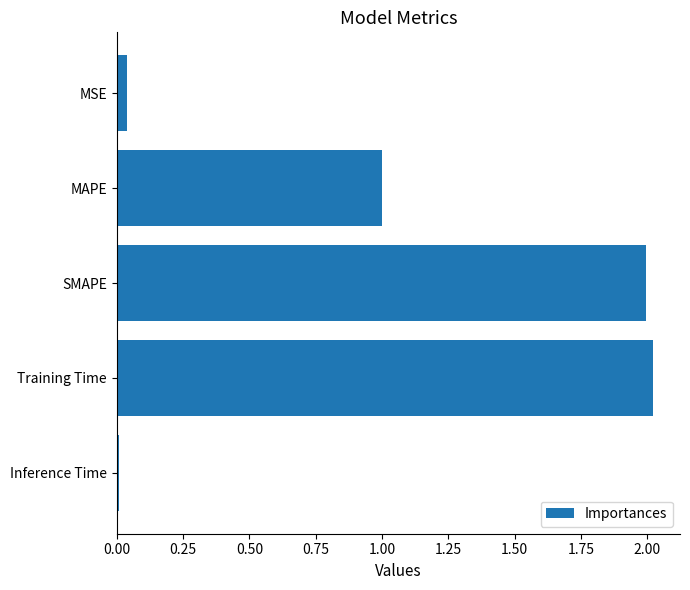

What is the ratio of the value at SMAPE to the value at Training Time?

1.0